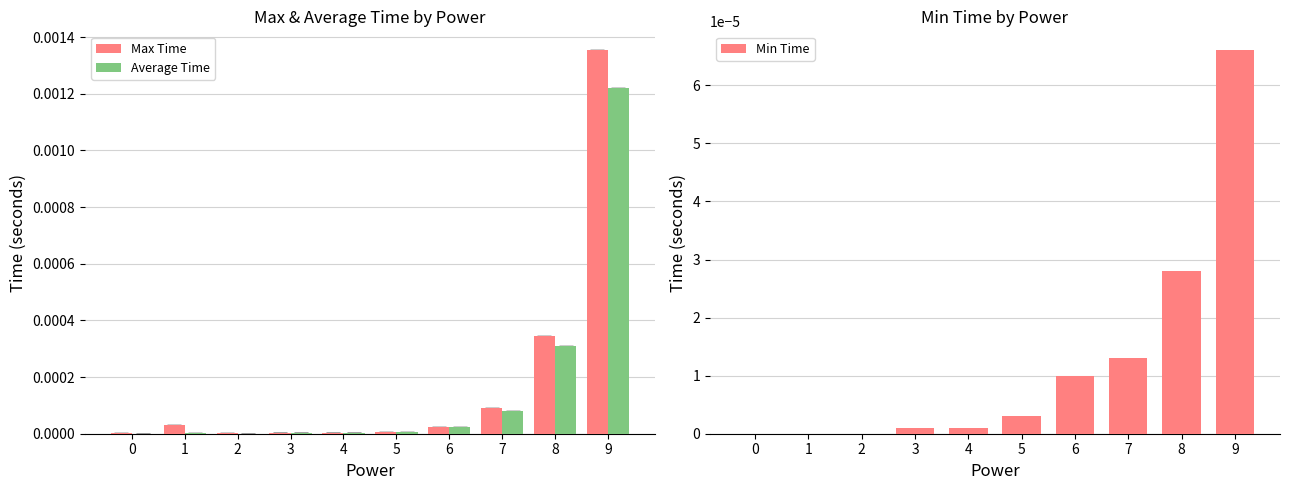

True or false: Max Time has a value of 0.0 at 4.

False